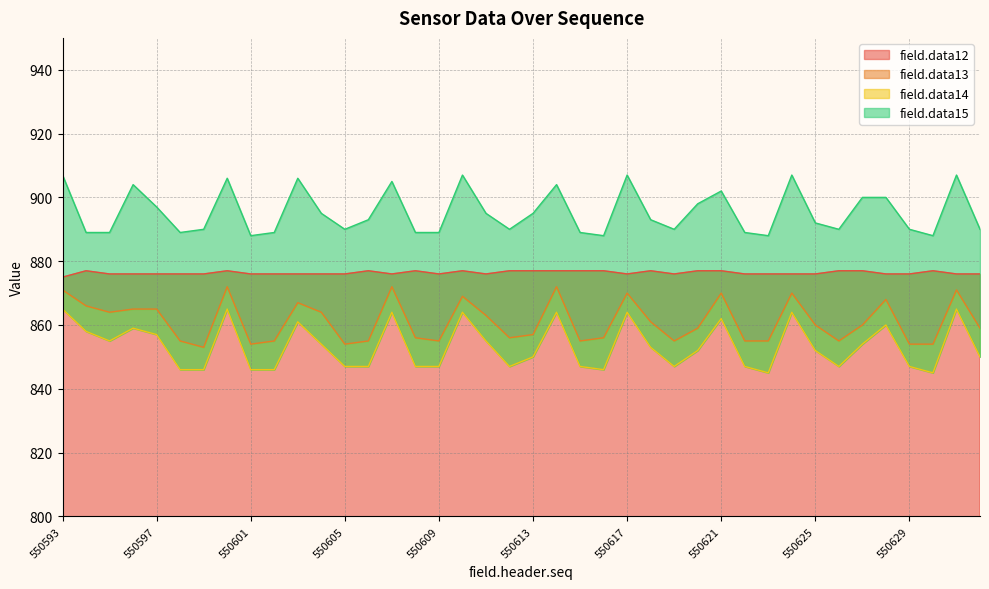

What is the total value across all series at 550616?

3467